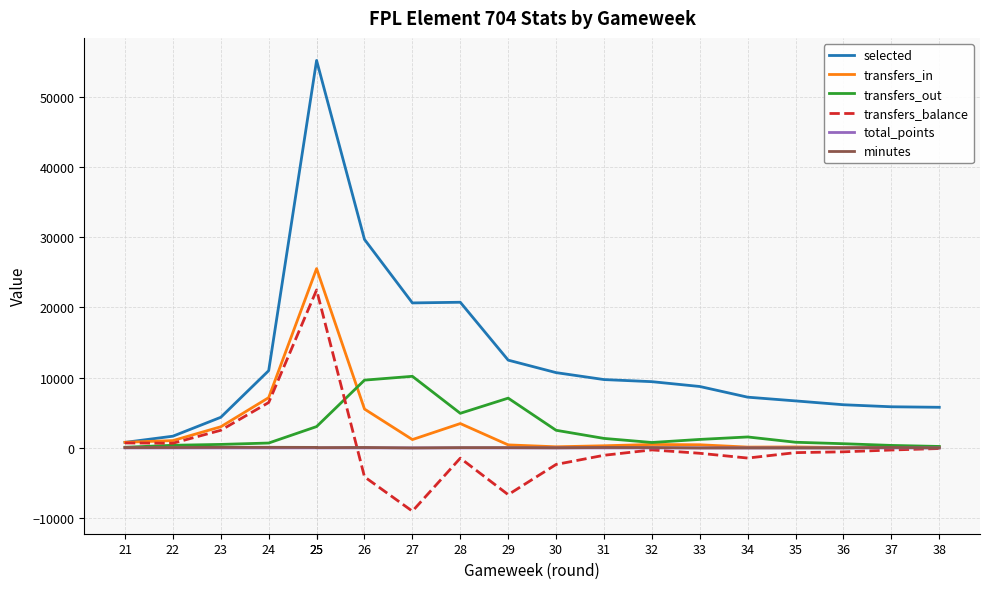

The minutes series shows 15 at 30. True or false?

True